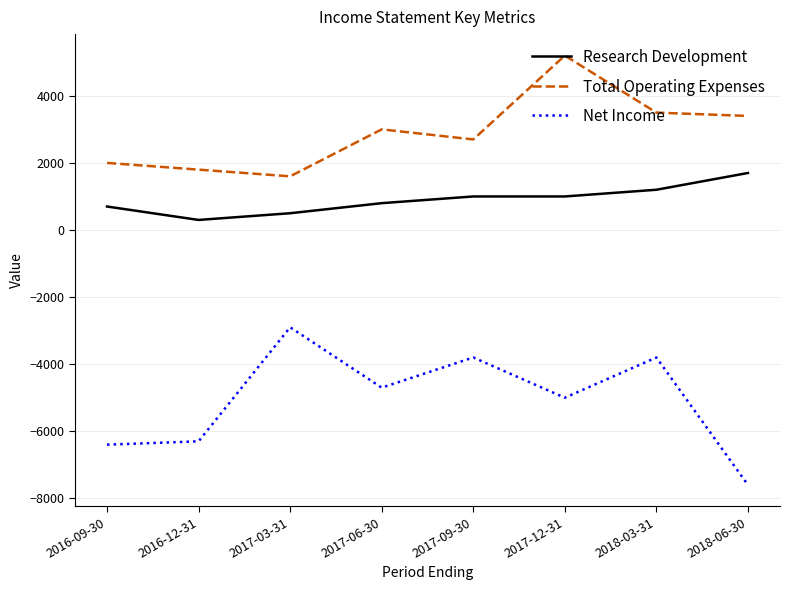

How many interior local peaks does the Total Operating Expenses series have?

2